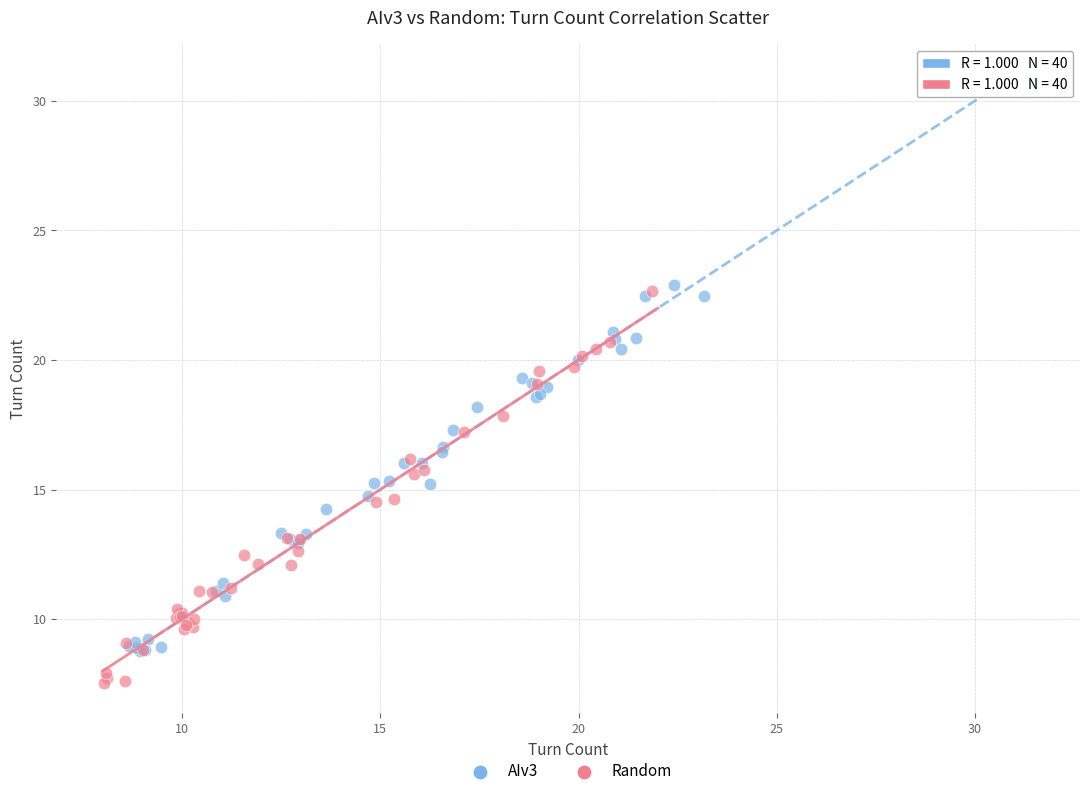

Which series contains the highest Y value?

AIv3